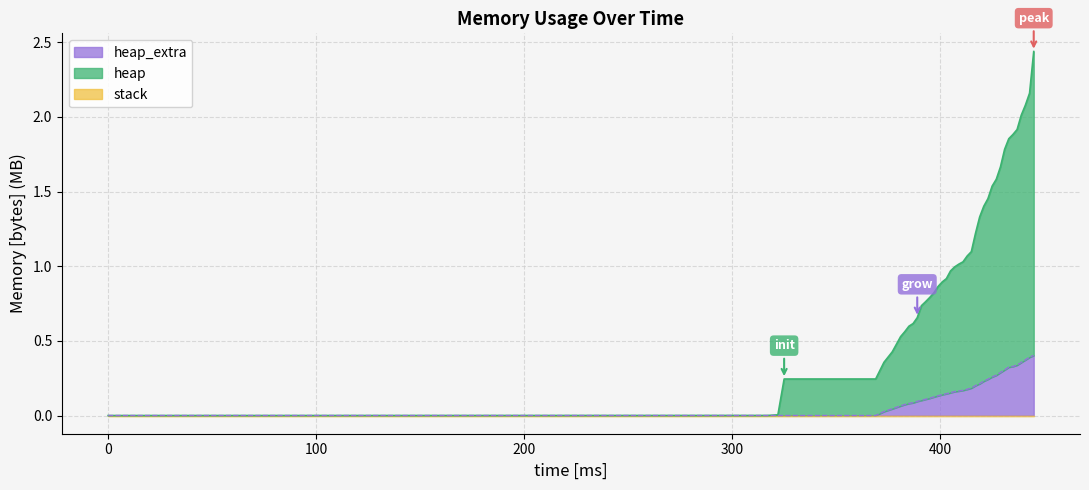

True or false: heap_extra has more than 0 interior local peaks.

False